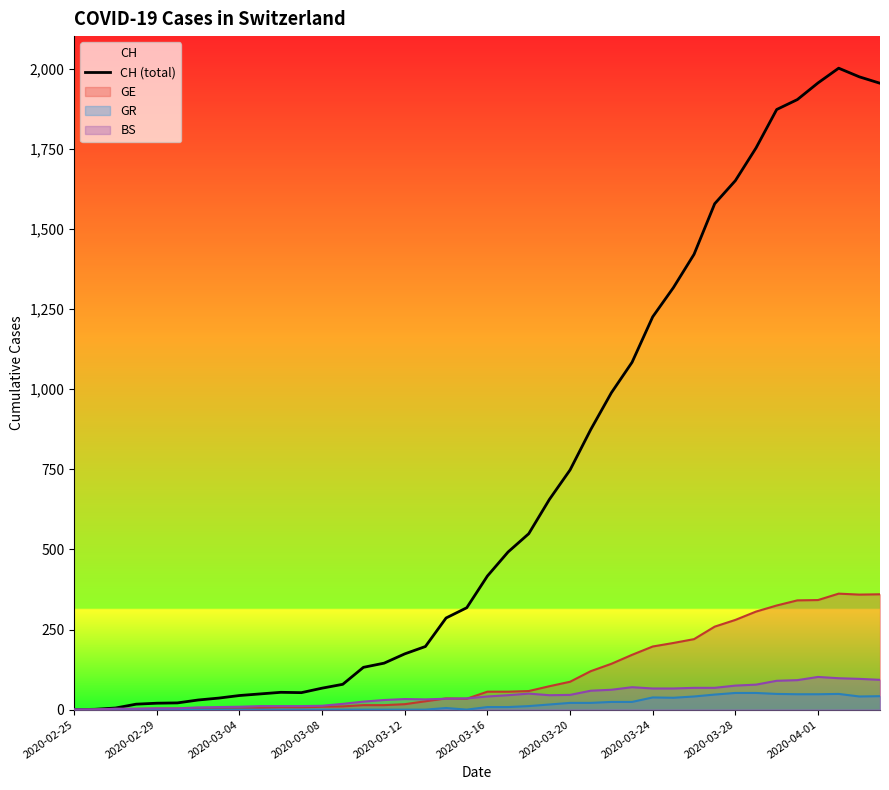

What position from the left is 22?

23